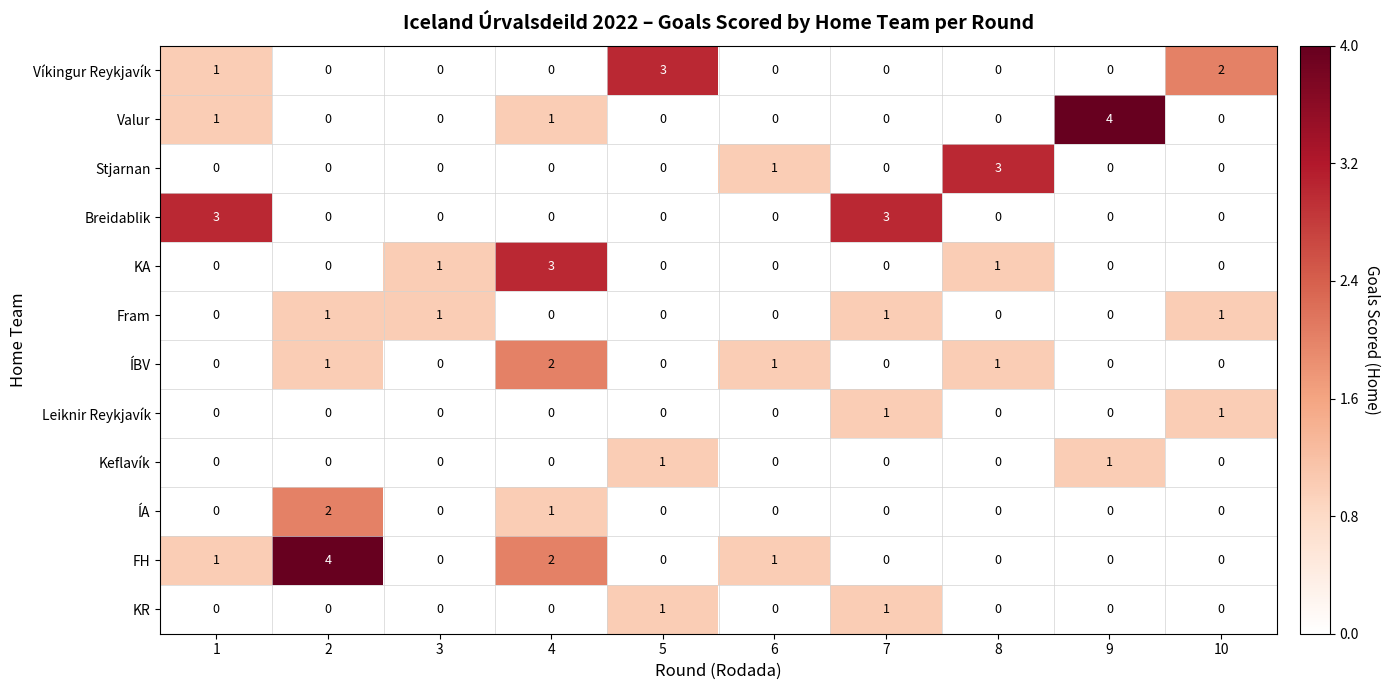

Is it true that Víkingur Reykjavík equals 0 at 4?

True